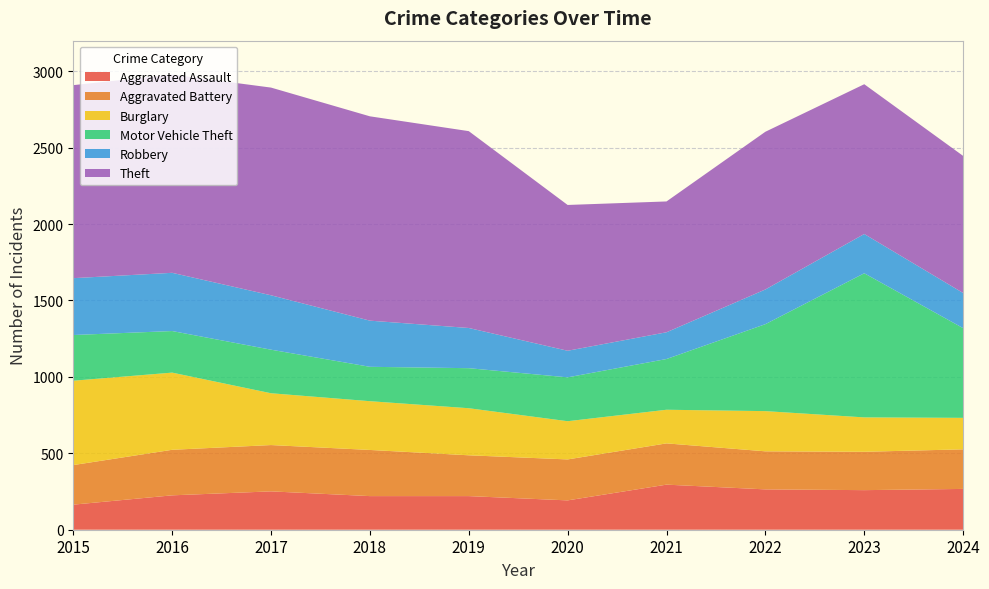

Reading left to right, transcribe all the data shown in this chart.

Aggravated Assault: 2015=164	2016=225	2017=251	2018=220	2019=220	2020=192	2021=295	2022=264	2023=259	2024=267
Aggravated Battery: 2015=259	2016=298	2017=303	2018=302	2019=267	2020=268	2021=270	2022=249	2023=251	2024=259
Burglary: 2015=552	2016=505	2017=339	2018=319	2019=308	2020=250	2021=220	2022=263	2023=225	2024=206
Motor Vehicle Theft: 2015=299	2016=272	2017=285	2018=225	2019=262	2020=287	2021=332	2022=569	2023=943	2024=587
Robbery: 2015=372	2016=381	2017=356	2018=302	2019=263	2020=174	2021=175	2022=227	2023=257	2024=230
Theft: 2015=1263	2016=1297	2017=1359	2018=1337	2019=1288	2020=954	2021=856	2022=1032	2023=980	2024=897